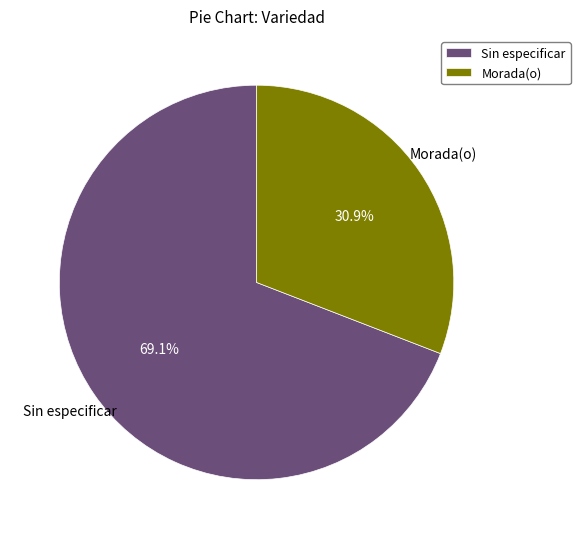

How much of the chart is everything except Sin especificar?

30.9%